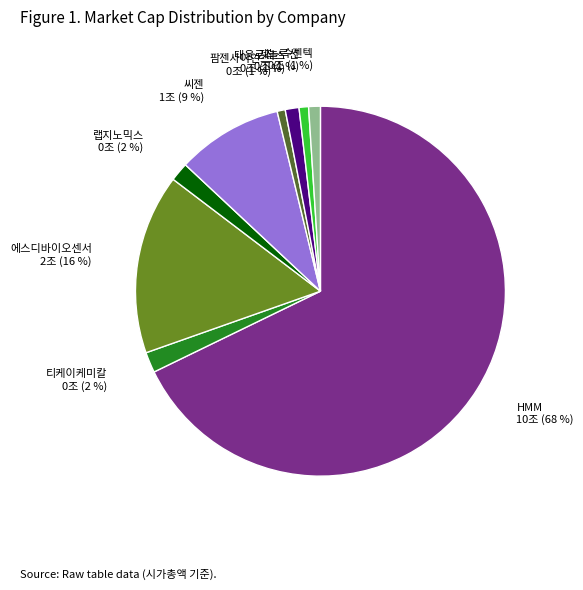

Does 티케이케미칼 account for over 50% of the chart?

No